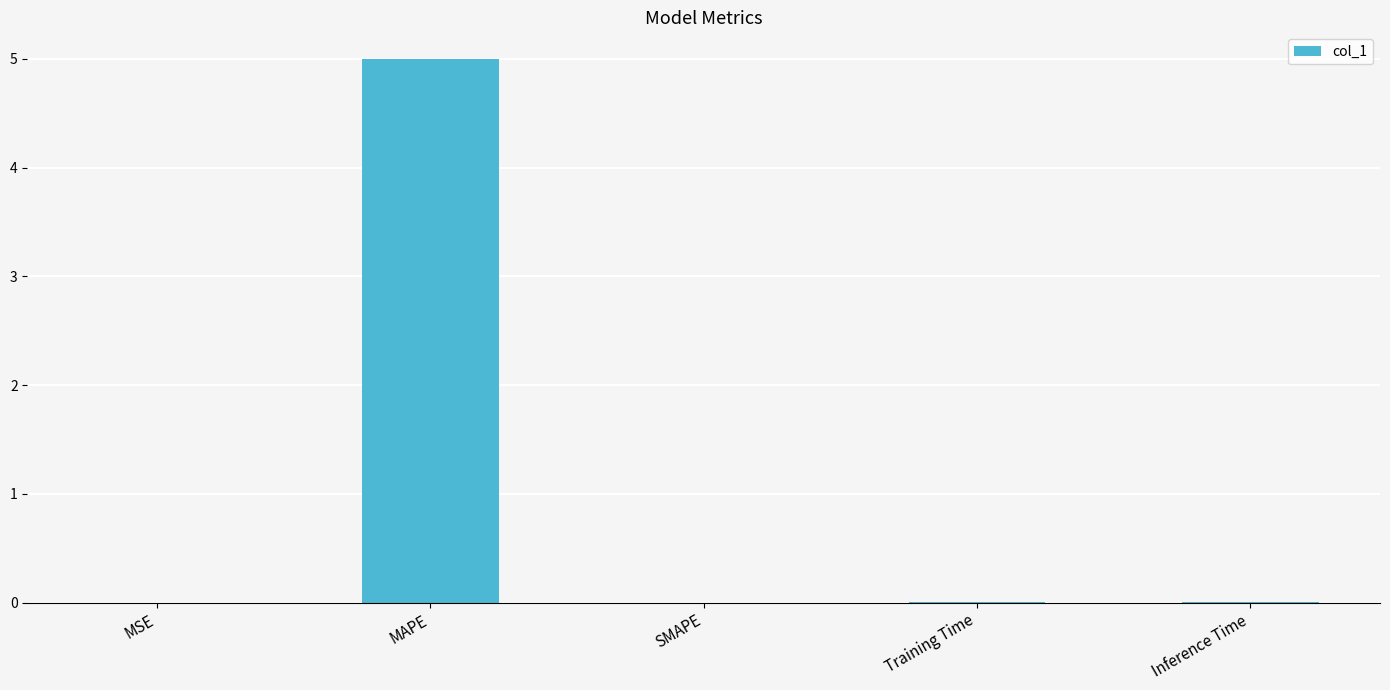

The value at MAPE is 7.1. True or false?

False